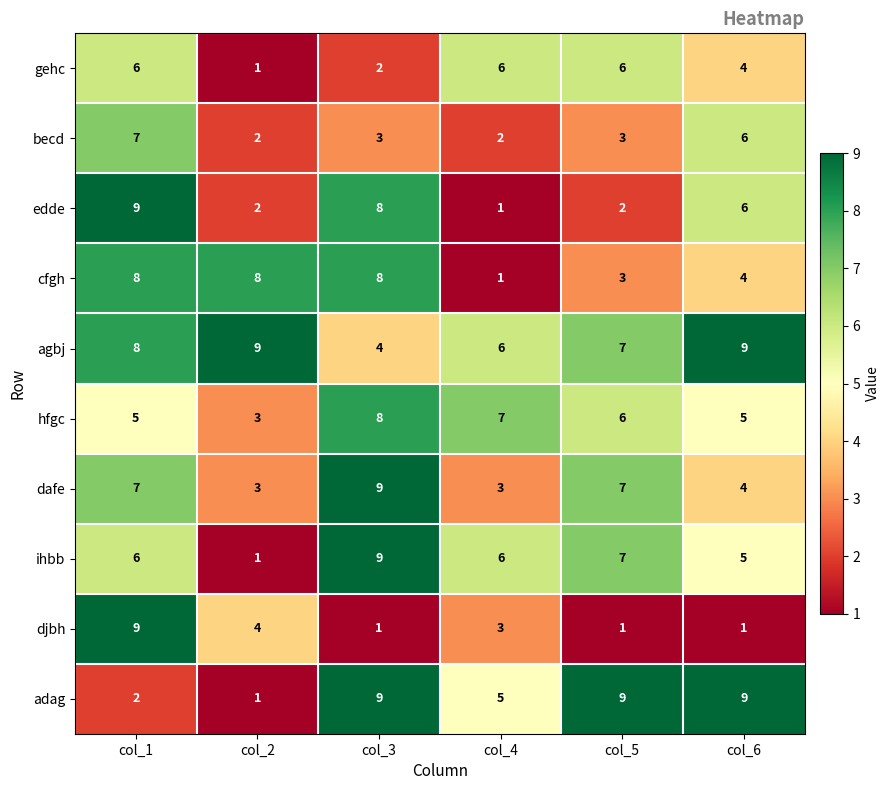

What is the sum of all edde values?

28